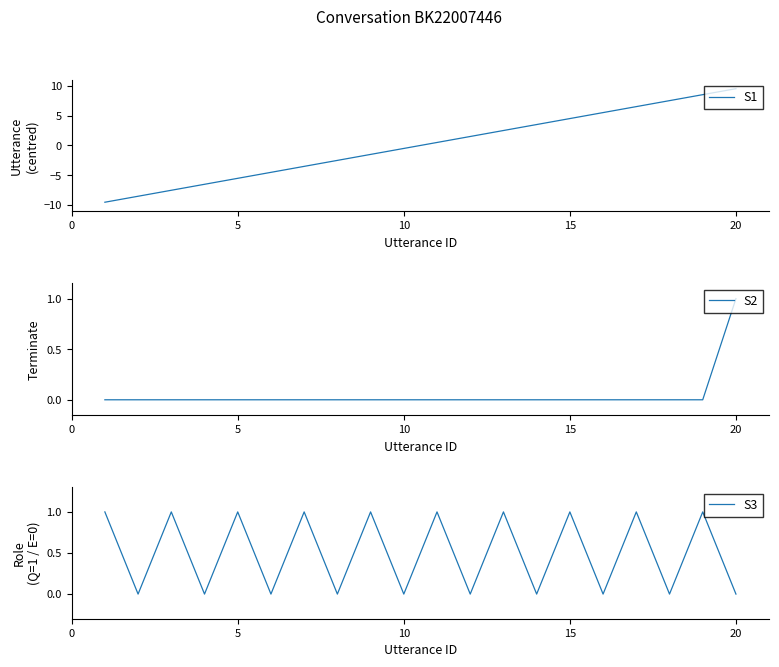

At which label does S1 reach its peak?

20